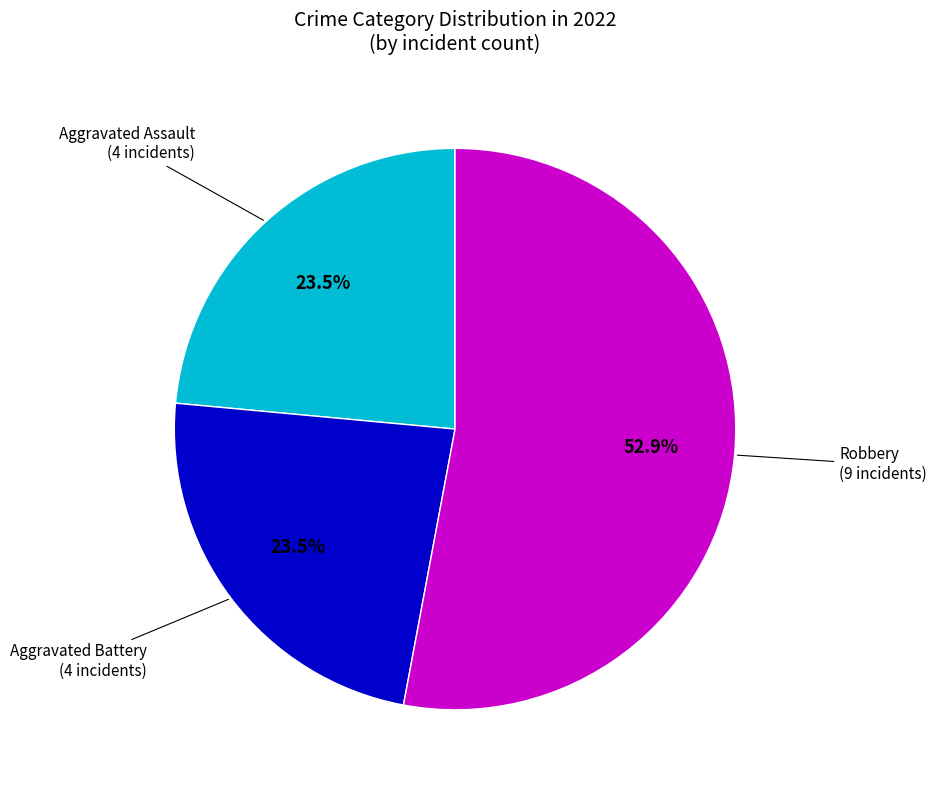

Which category accounts for the majority?

Robbery